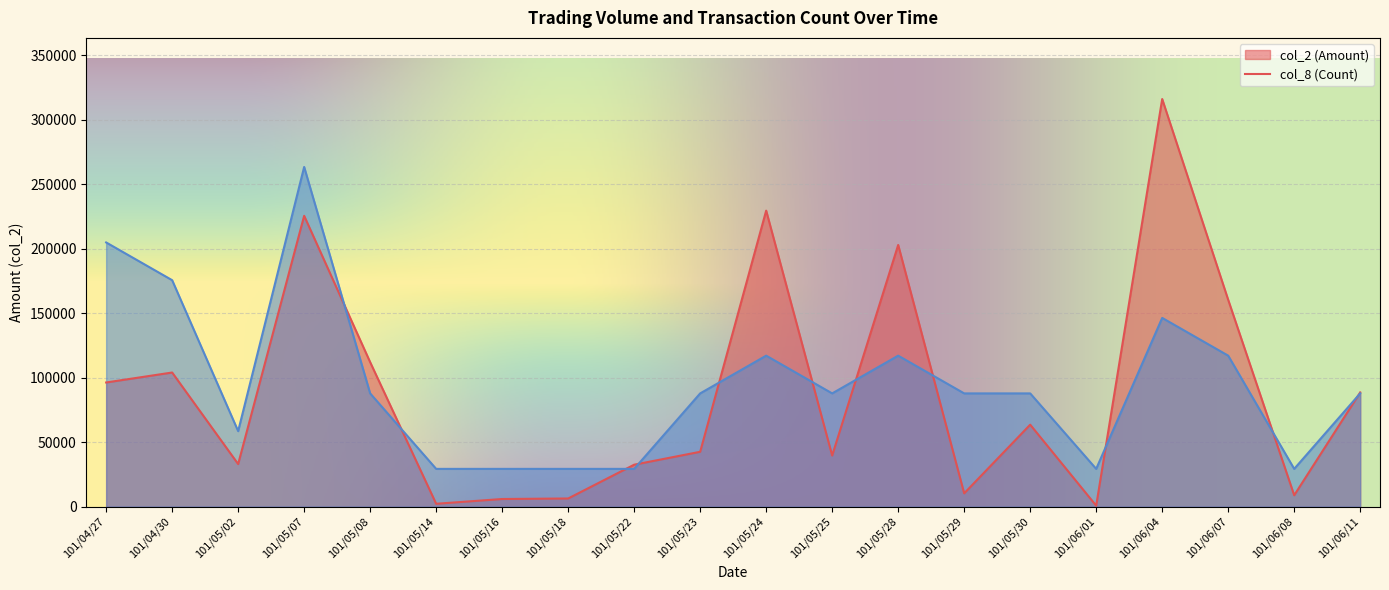

Which series has the widest spread of values?

col_2 (Amount)